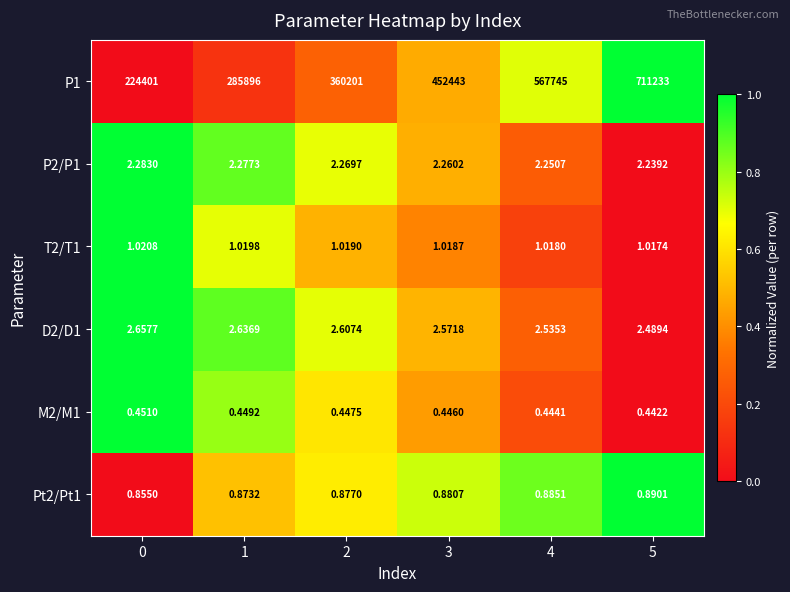

At 4, list the series in order from largest to smallest.

P1, D2/D1, P2/P1, T2/T1, Pt2/Pt1, M2/M1